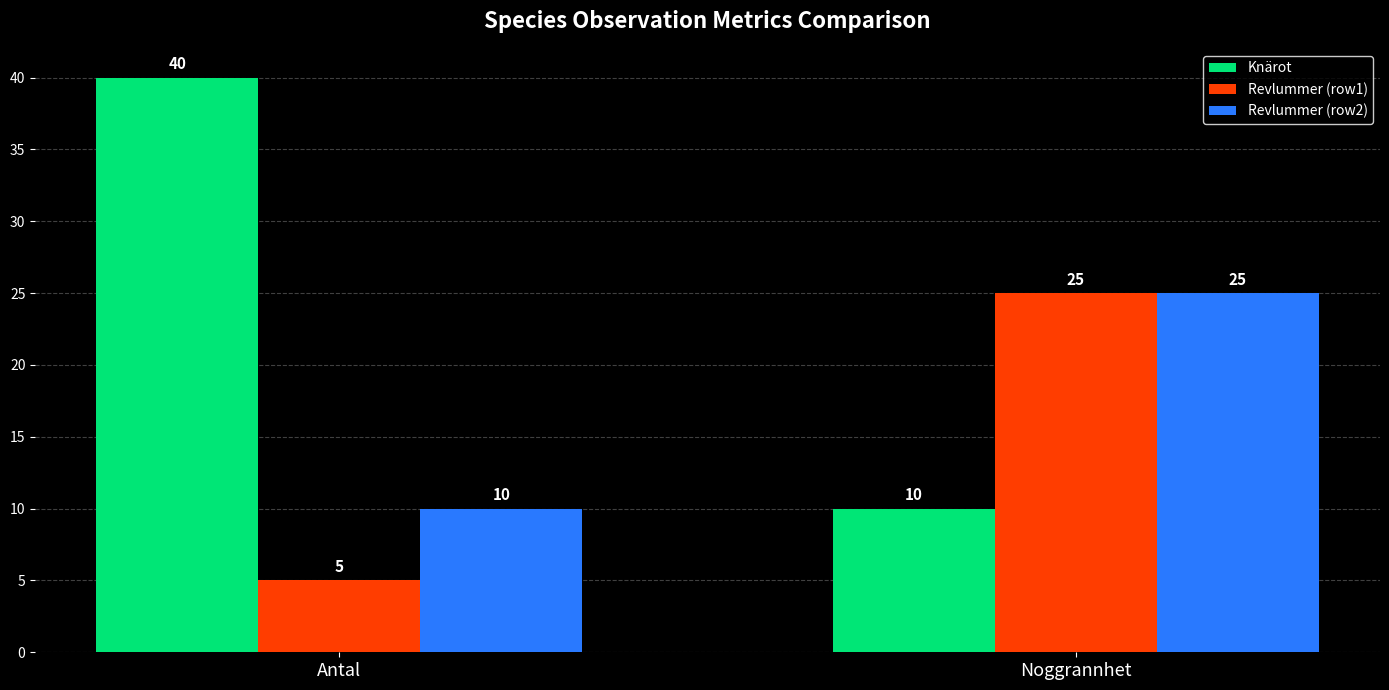

At Antal, list the series in order from largest to smallest.

Knärot, Revlummer (row2), Revlummer (row1)